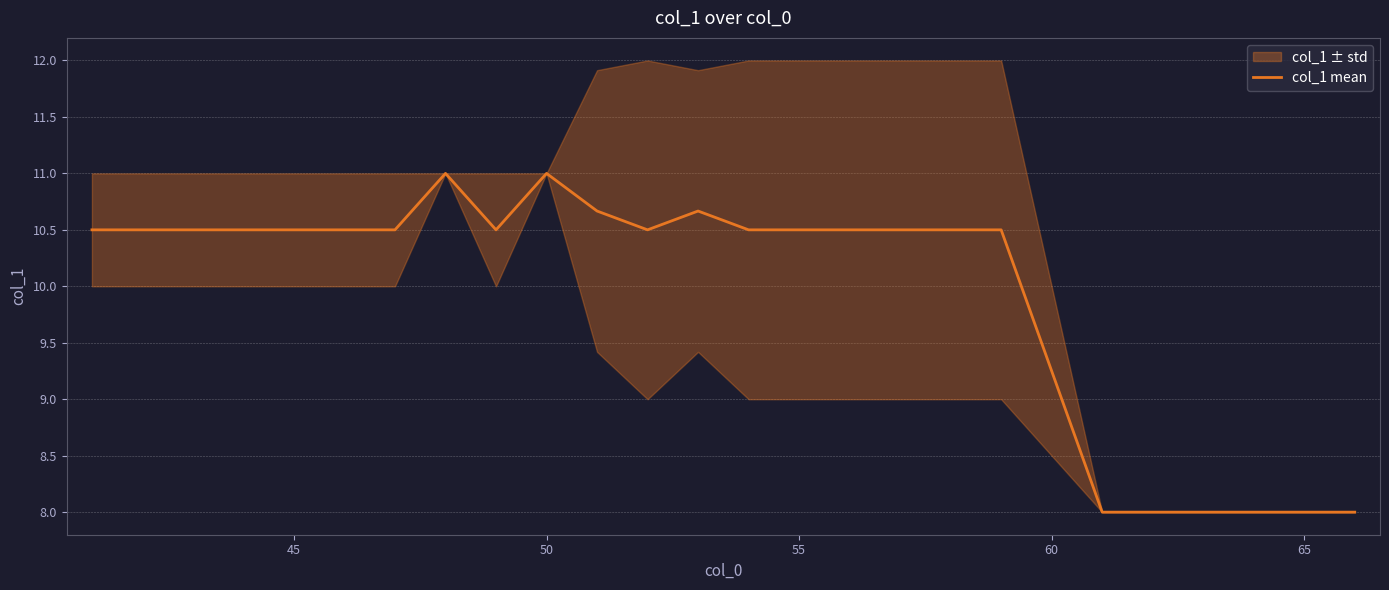

What is the greatest value displayed?

11.0